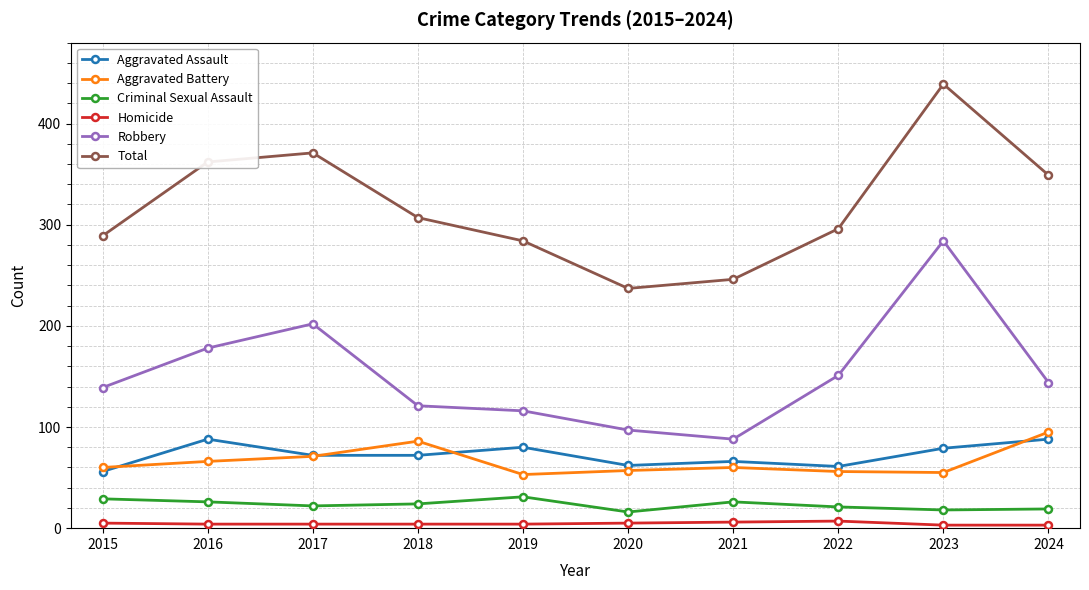

What is the minimum value for Aggravated Assault?

56